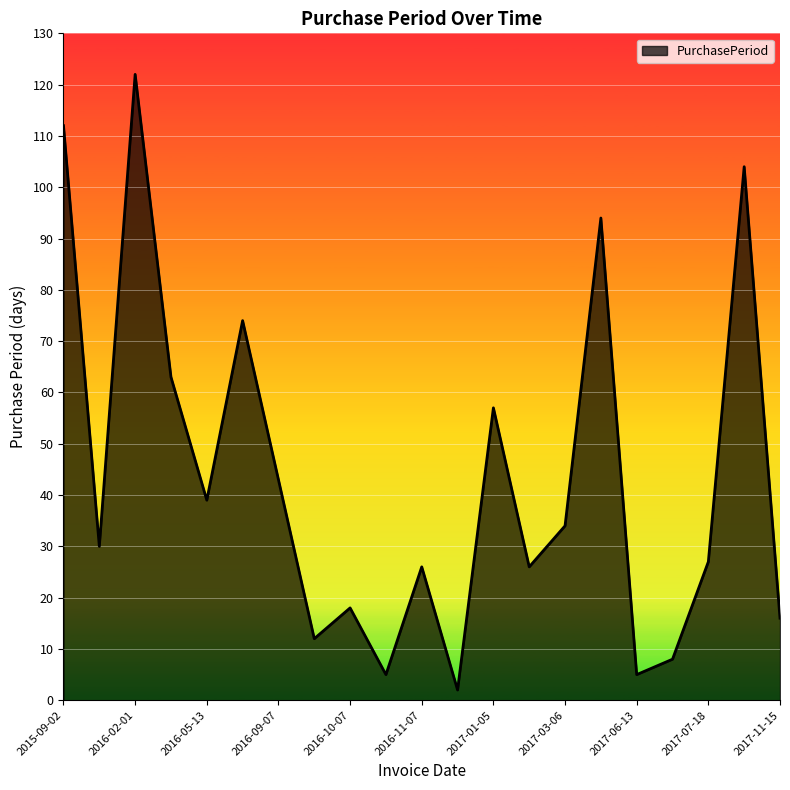

What is the sum of all values?

917